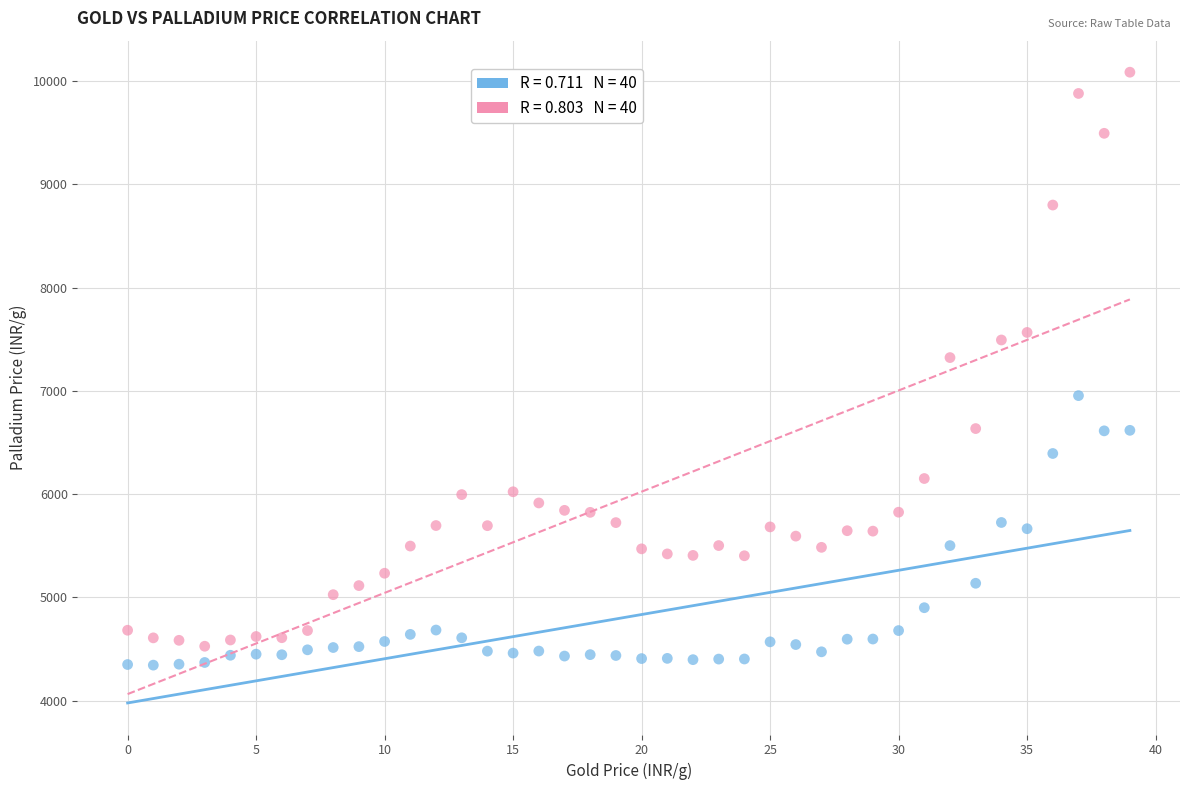

Across all data points, what is the range of Y values (max minus min)?

5743.4